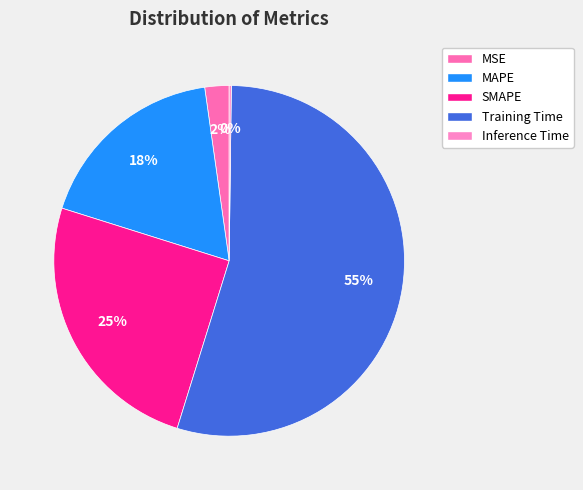

Count the number of slices in the pie.

5